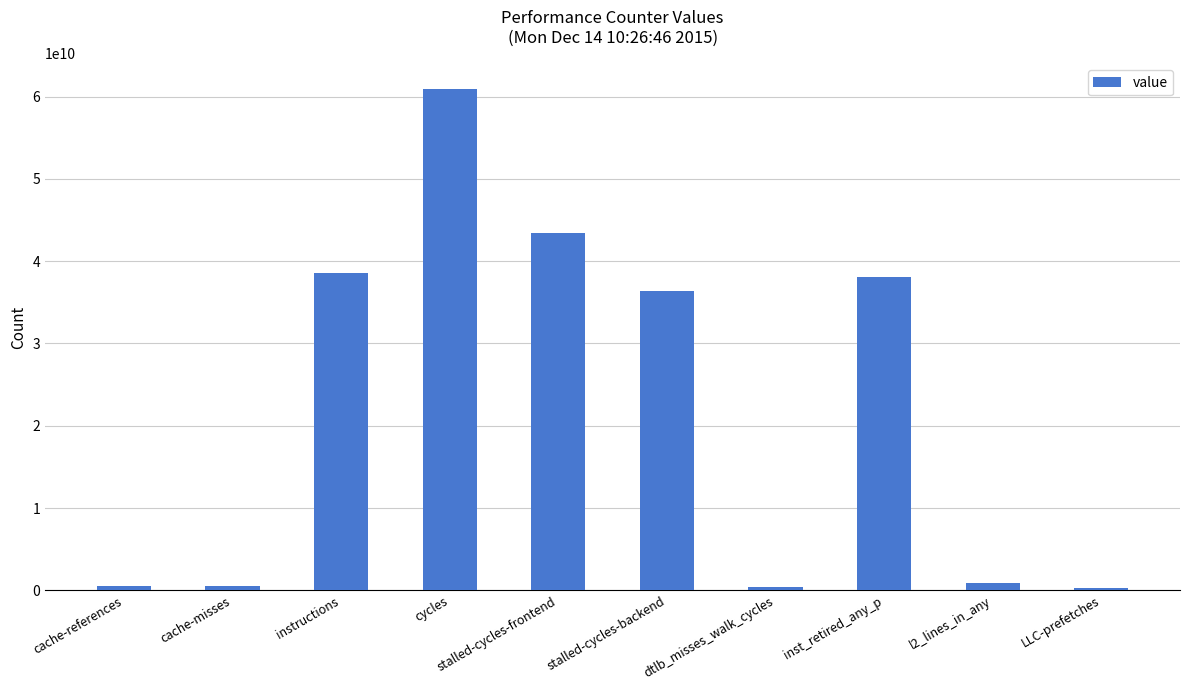

Are the bars horizontal?

No